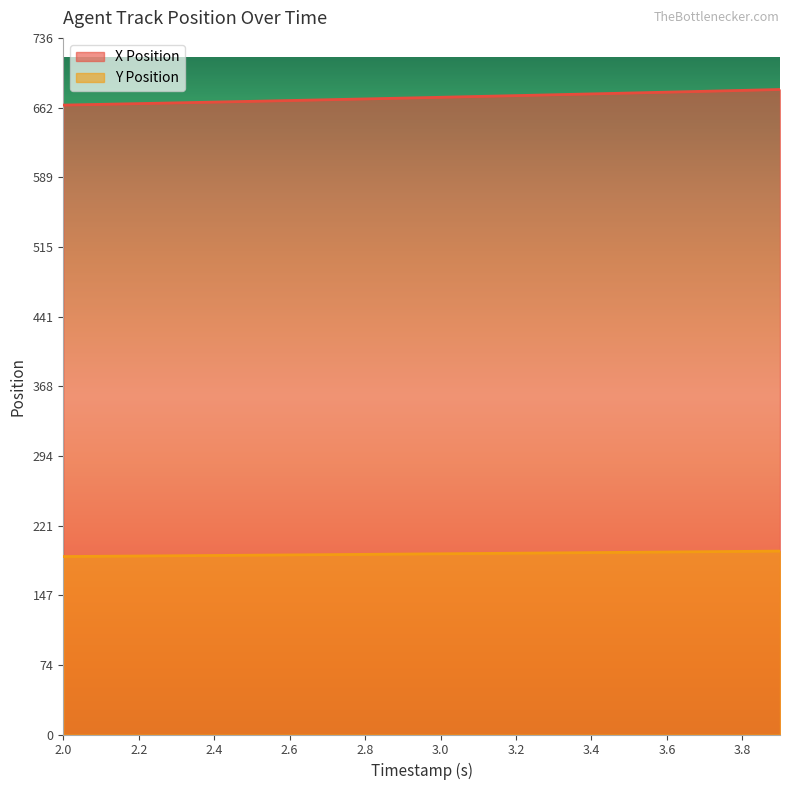

The value of X Position at 3.4 is 1029.4. True or false?

False